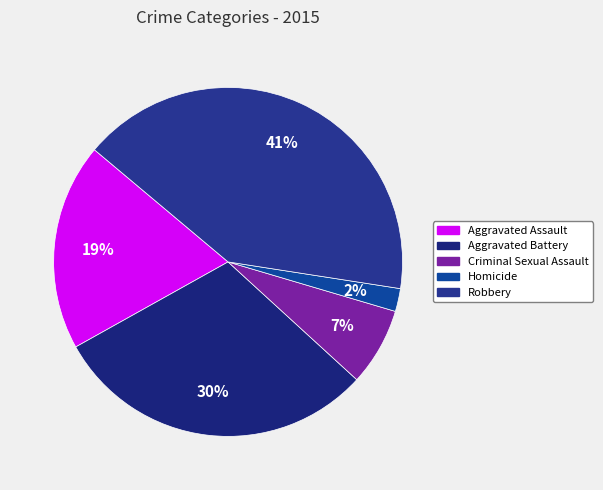

Is there any slice that represents more than half of the pie?

No